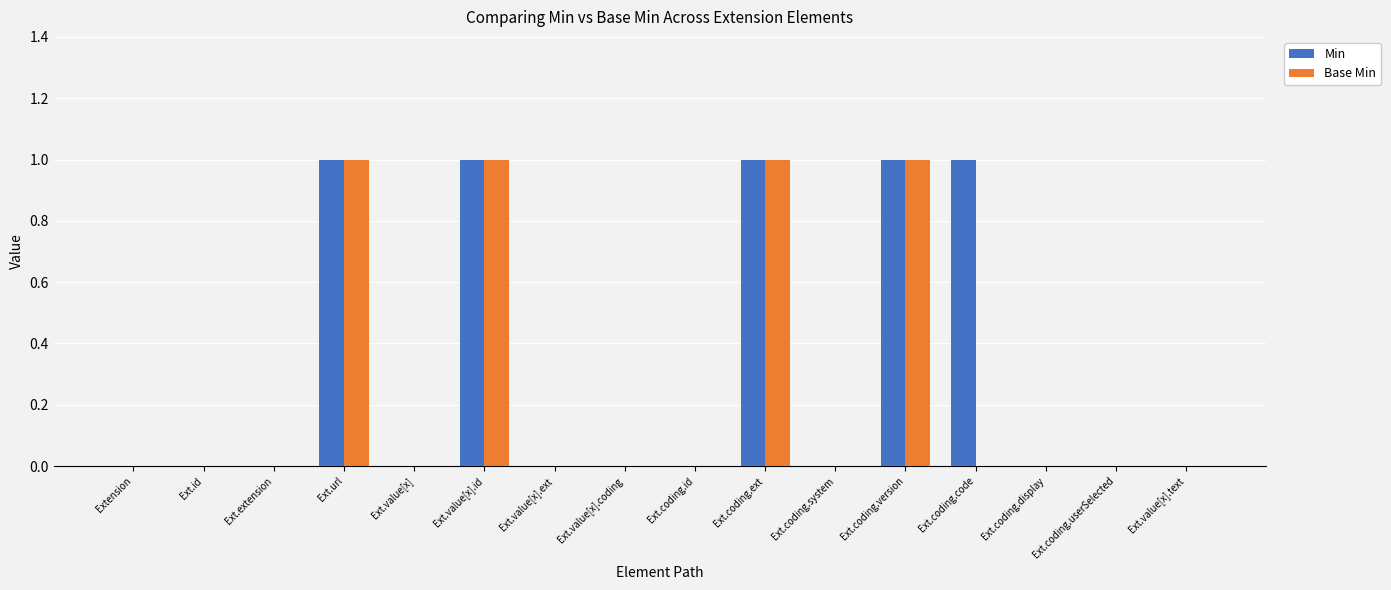

Which series has the largest total across all categories?

Min